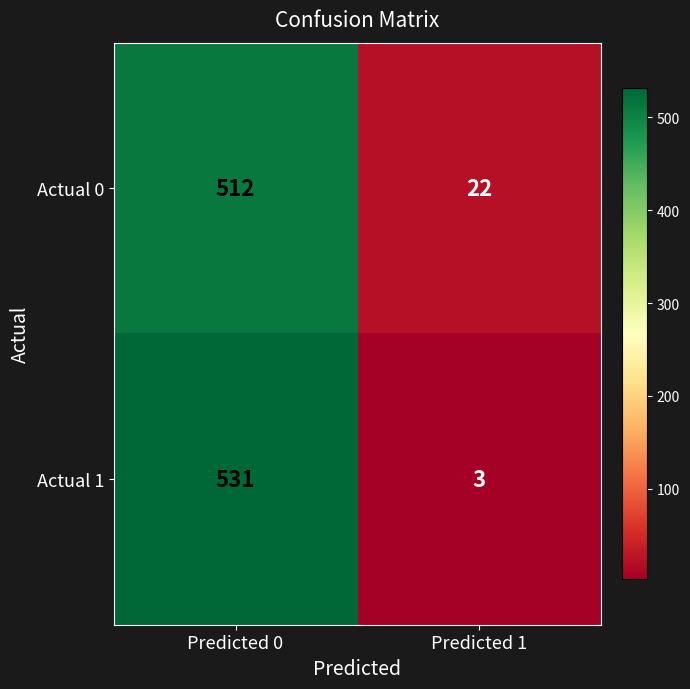

Count the number of data series in this chart.

2